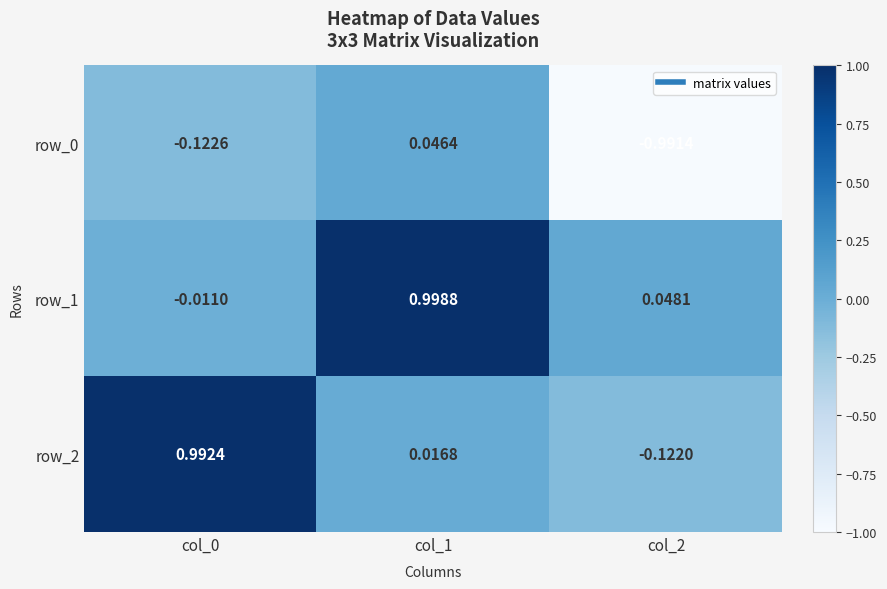

At how many categories does at least one series exceed 0?

3